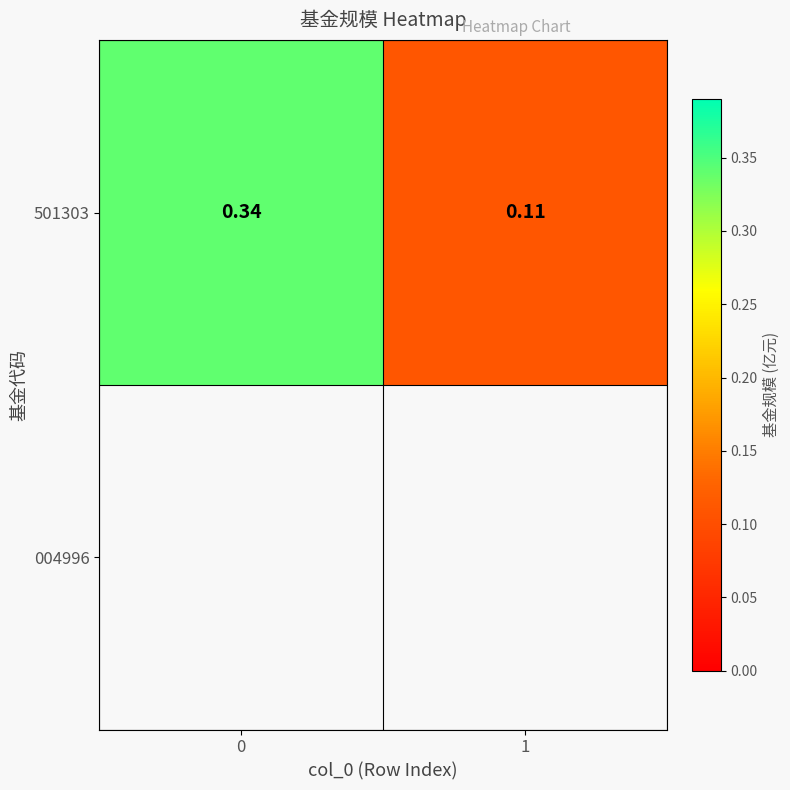

Is it true that the value at 0 is 0.3?

True